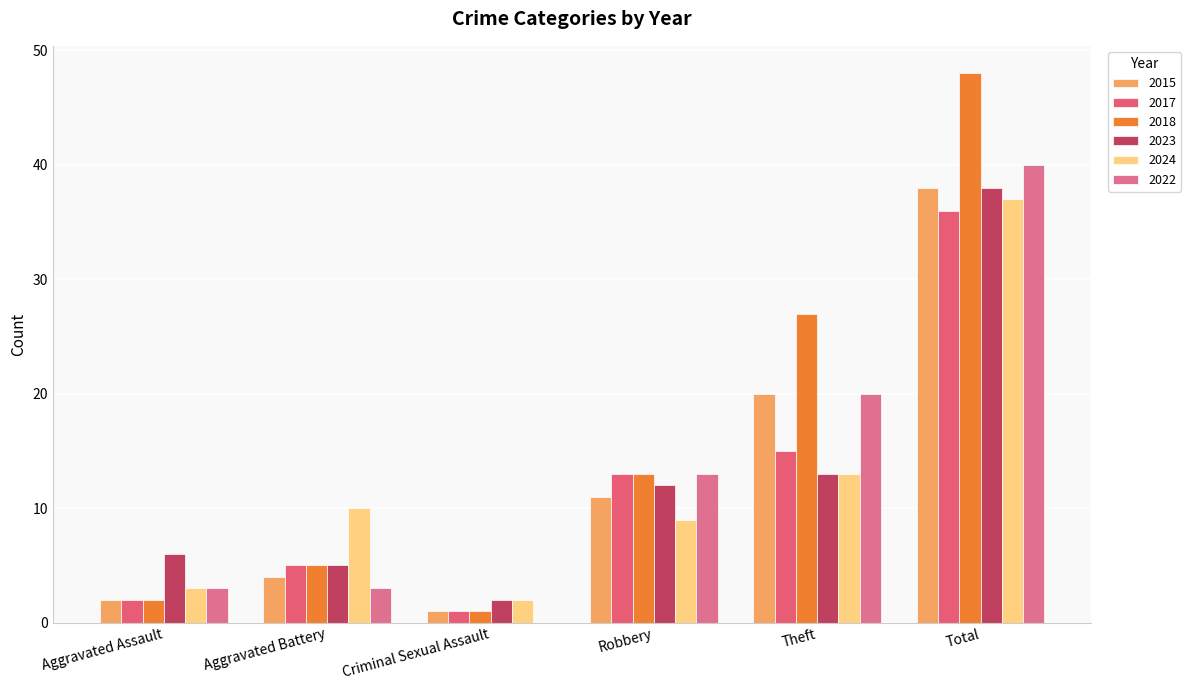

Rank the series by their maximum value, from lowest to highest.

2017, 2024, 2015, 2023, 2022, 2018